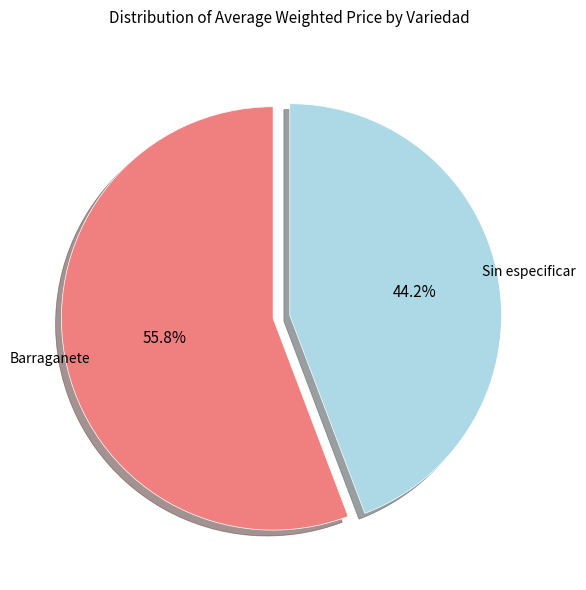

What is the ratio of the value at Barraganete to the value at Sin especificar?

1.3